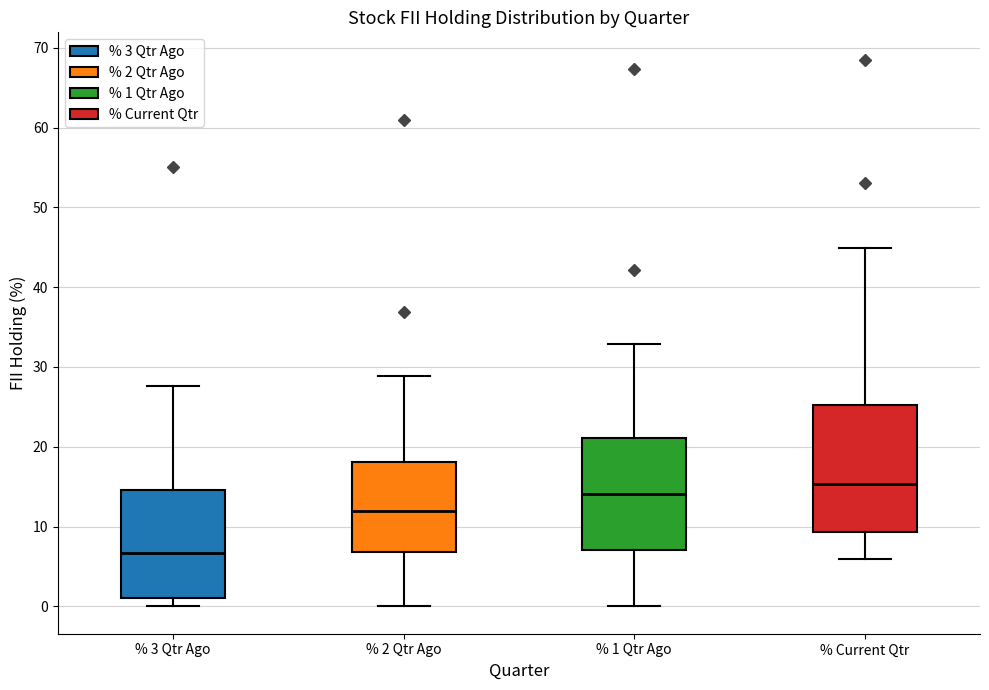

Which box is the tallest, from its lower edge to its upper edge?

% Current Qtr